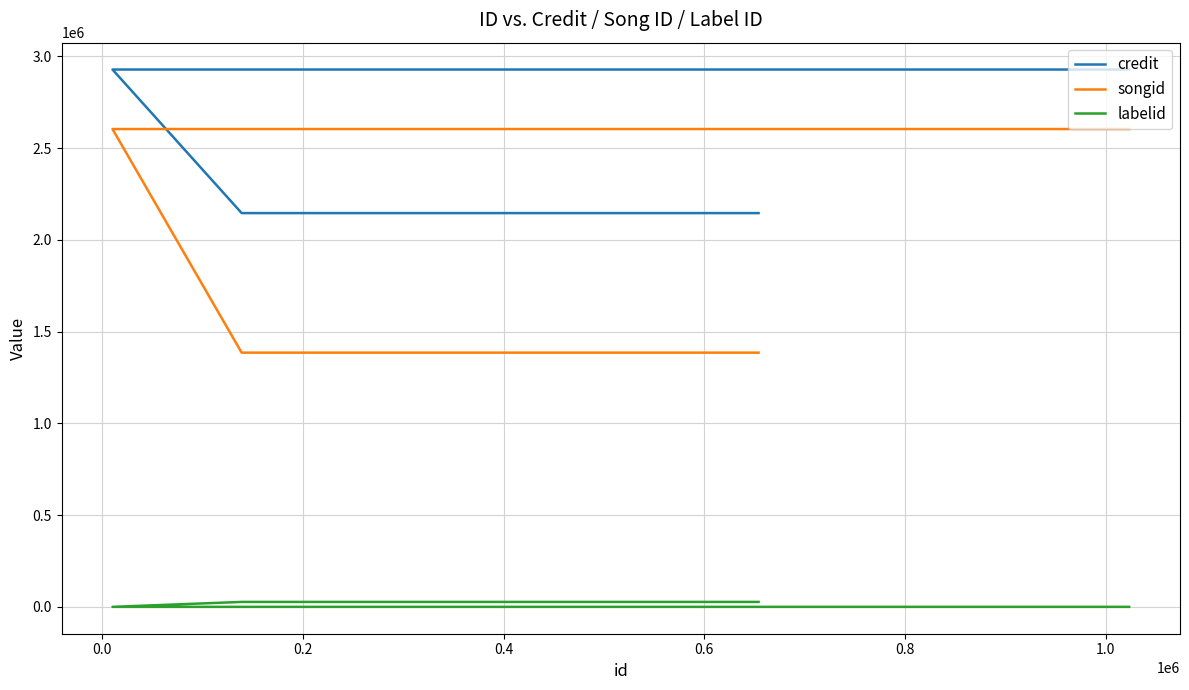

True or false: labelid has a value of 138 at 0.6.

False